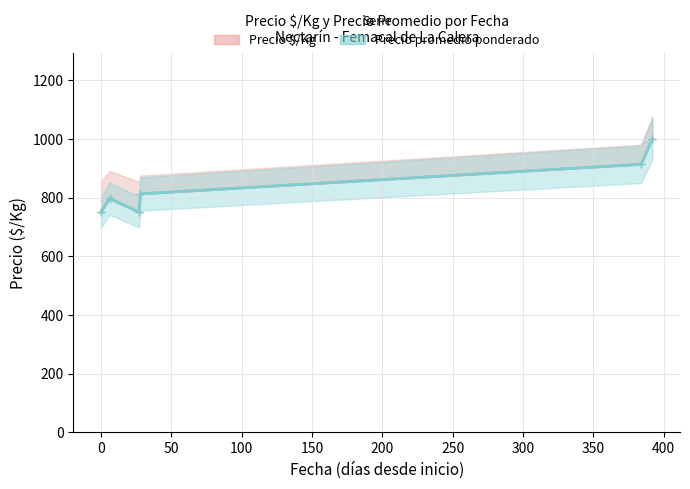

What is the difference between the maximum and minimum values in the Precio promedio ponderado series?

250.0